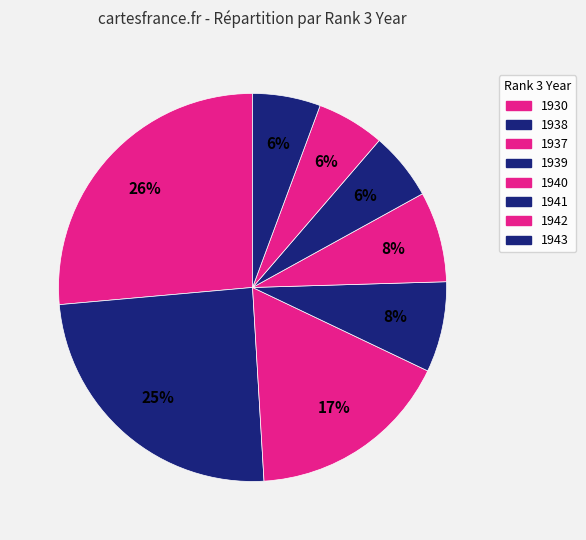

To the nearest percent, what is the difference between the 1937 and 1939 slice percentages?

9%